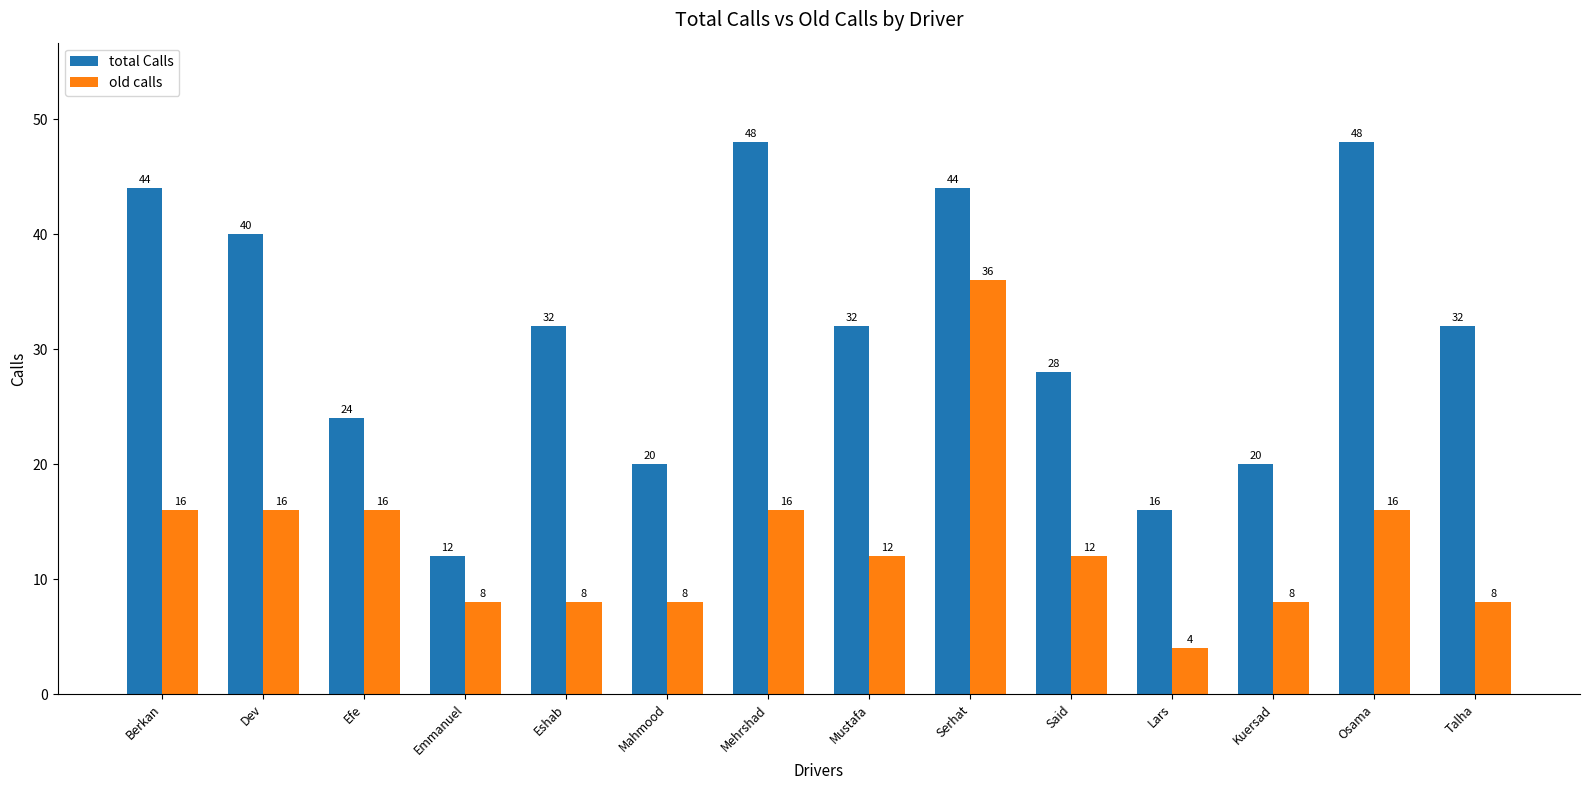

How many bars are there in each group?

2